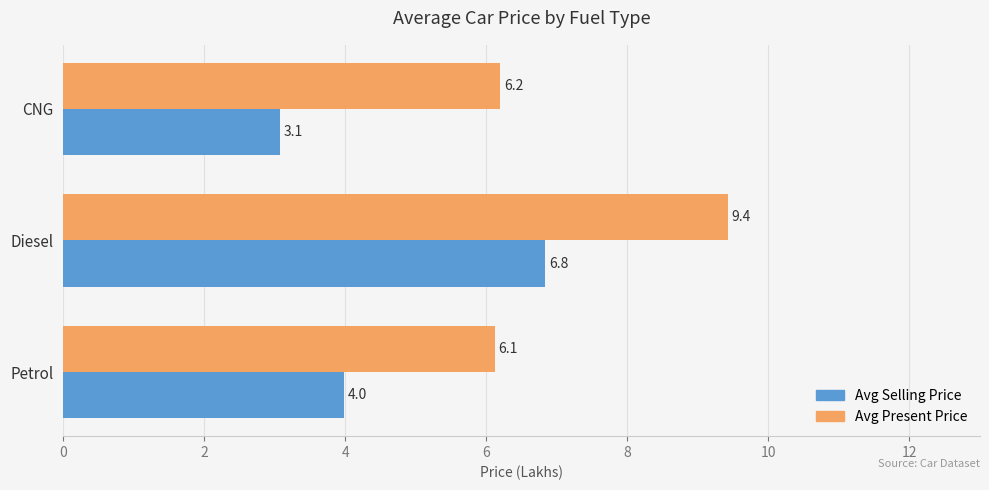

Which series has the widest spread of values?

Avg Selling Price